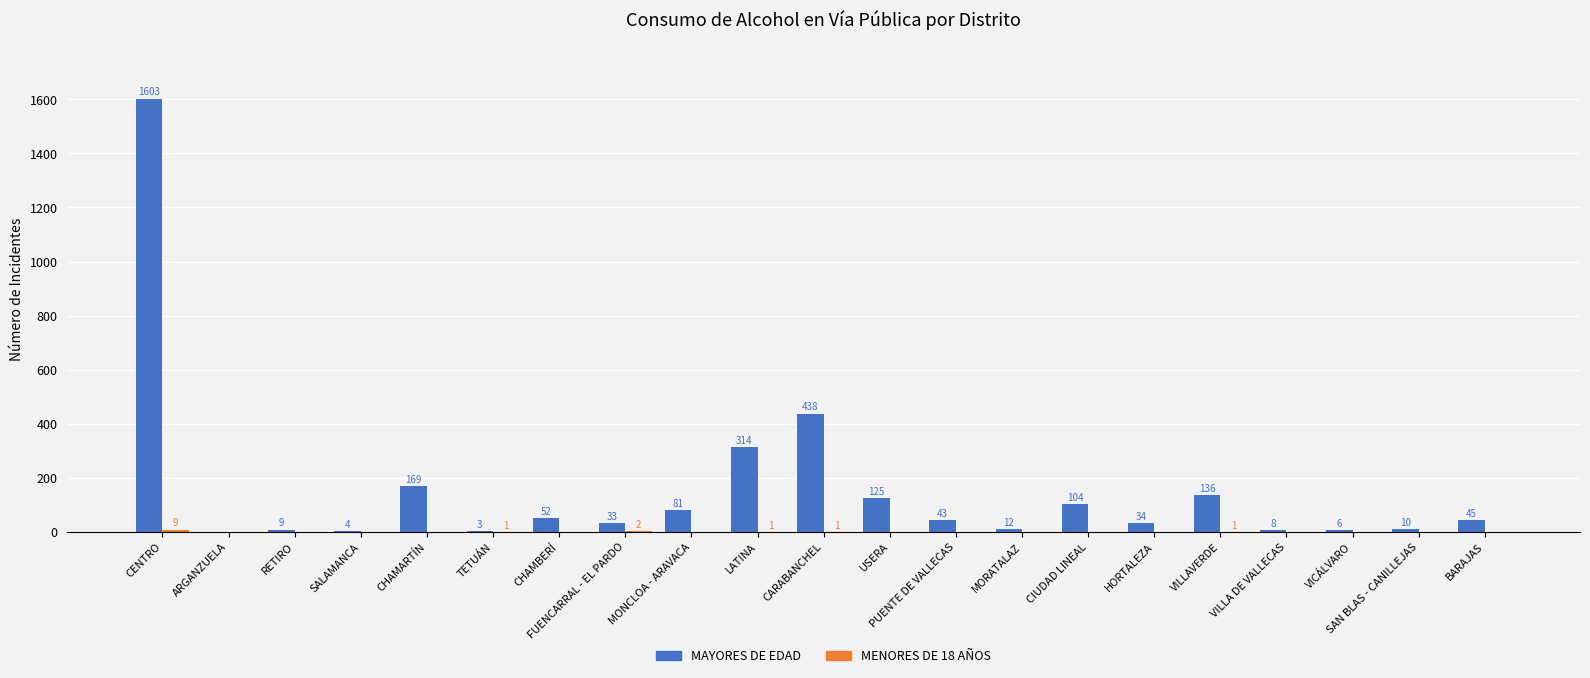

Which series has the largest total across all categories?

MAYORES DE EDAD